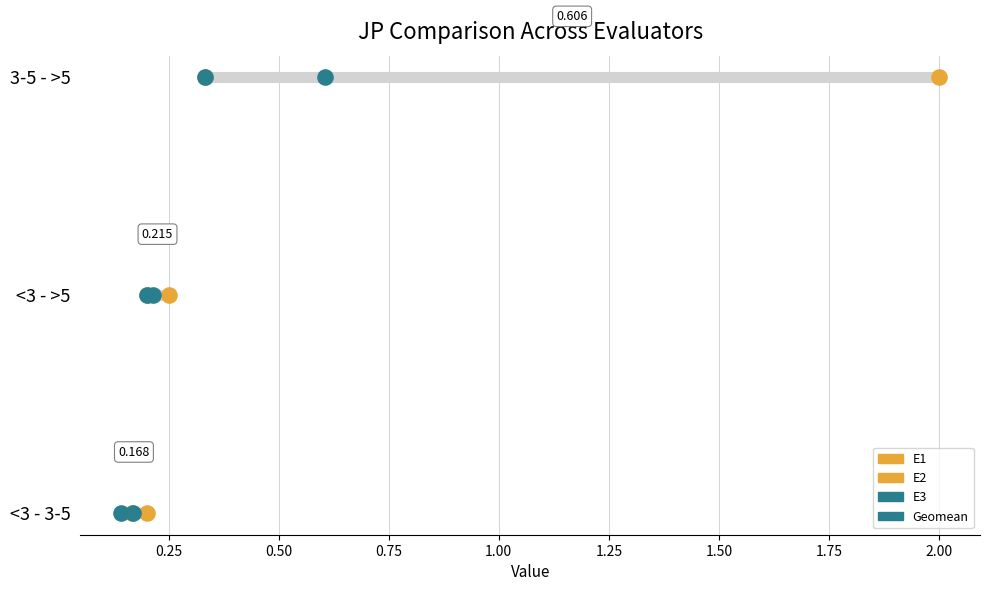

At how many categories does at least one series exceed 1?

1